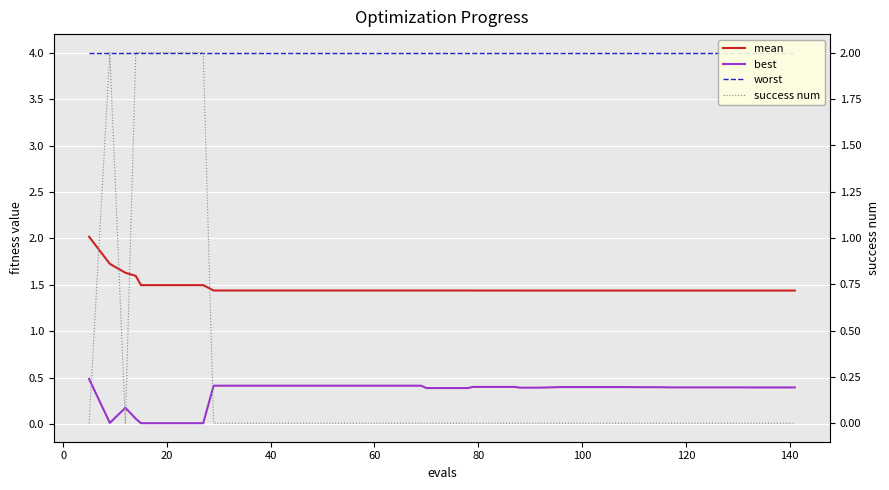

What is the value of the mean point at the 19th from the left?

1.4